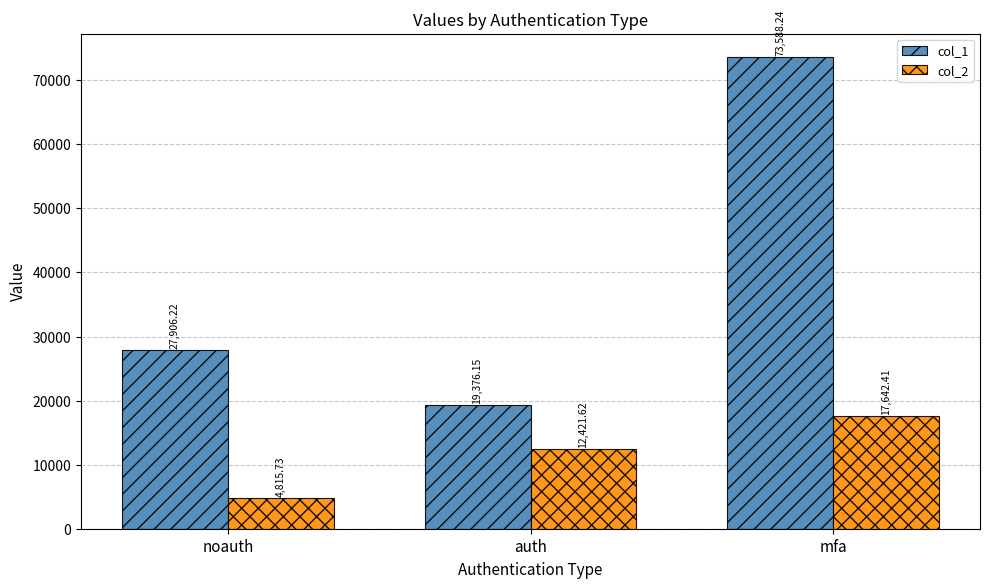

Between noauth and auth, which series saw the biggest shift?

col_1